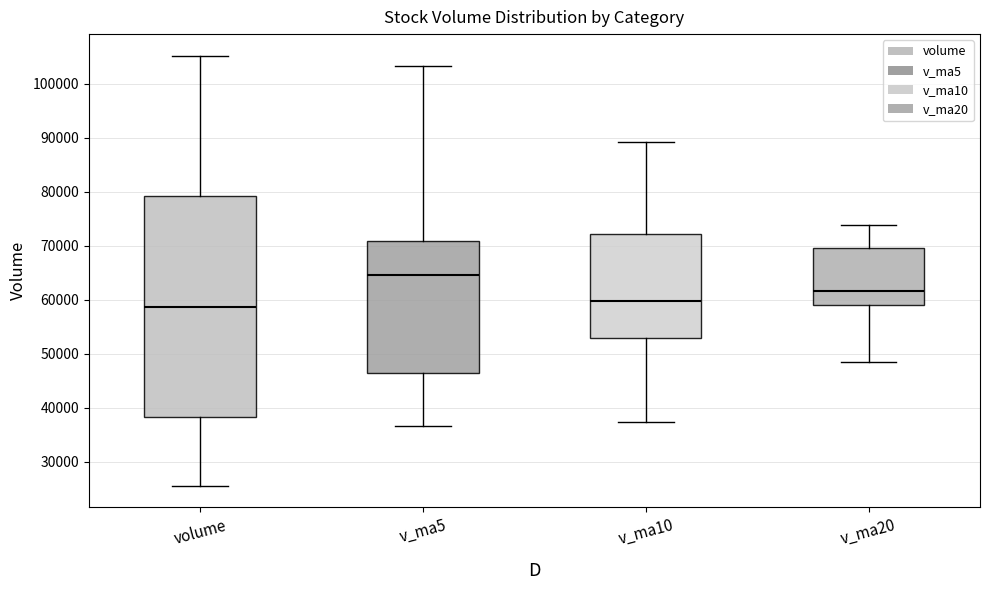

Reading left to right, transcribe this box plot: for each box, give where its median line is, the range the box spans, and where its two whiskers end, as read against the y-axis. The values are not printed on the chart, so give them approximately, as read against the axis.

volume: median 59000, box 38000 to 79000, whiskers 26000 to 105000
v_ma5: median 65000, box 46000 to 71000, whiskers 37000 to 103000
v_ma10: median 60000, box 53000 to 72000, whiskers 37000 to 89000
v_ma20: median 62000, box 59000 to 70000, whiskers 49000 to 74000